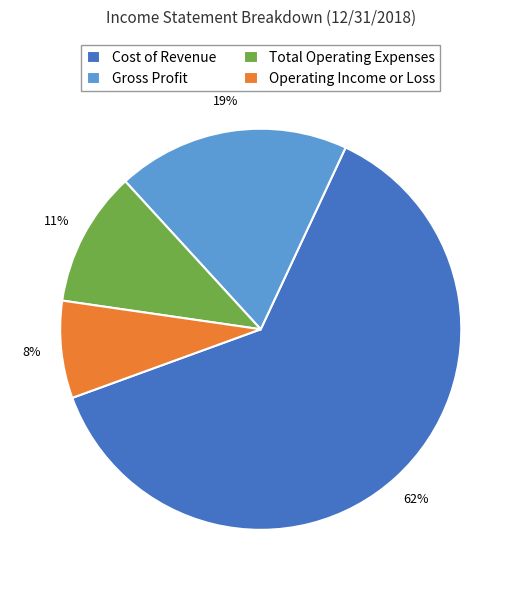

Is it true that Cost of Revenue is 62% of the pie?

True